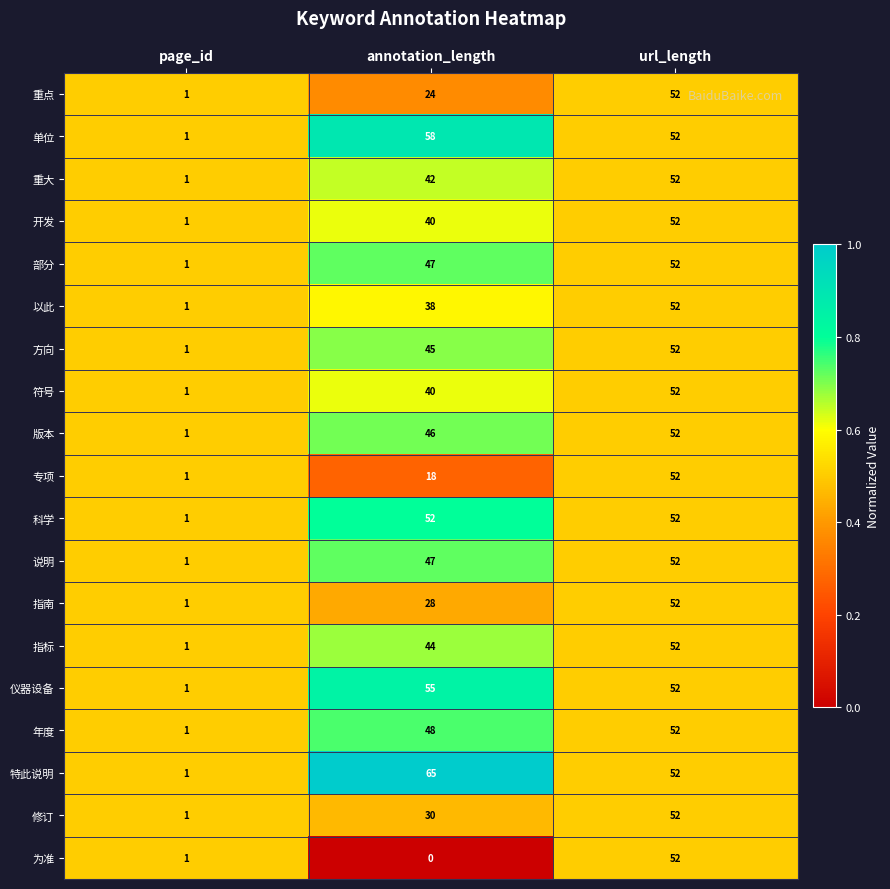

Where is 符号 nearest to the value 26?

annotation_length